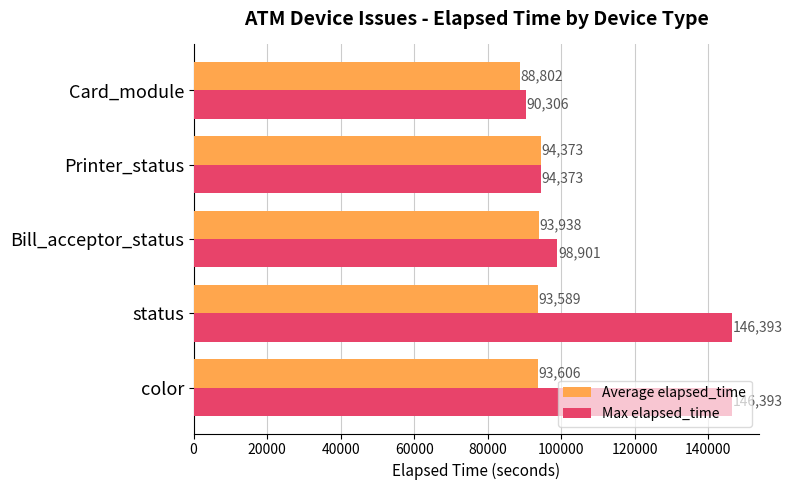

Which series changed the most between color and Bill_acceptor_status?

Max elapsed_time